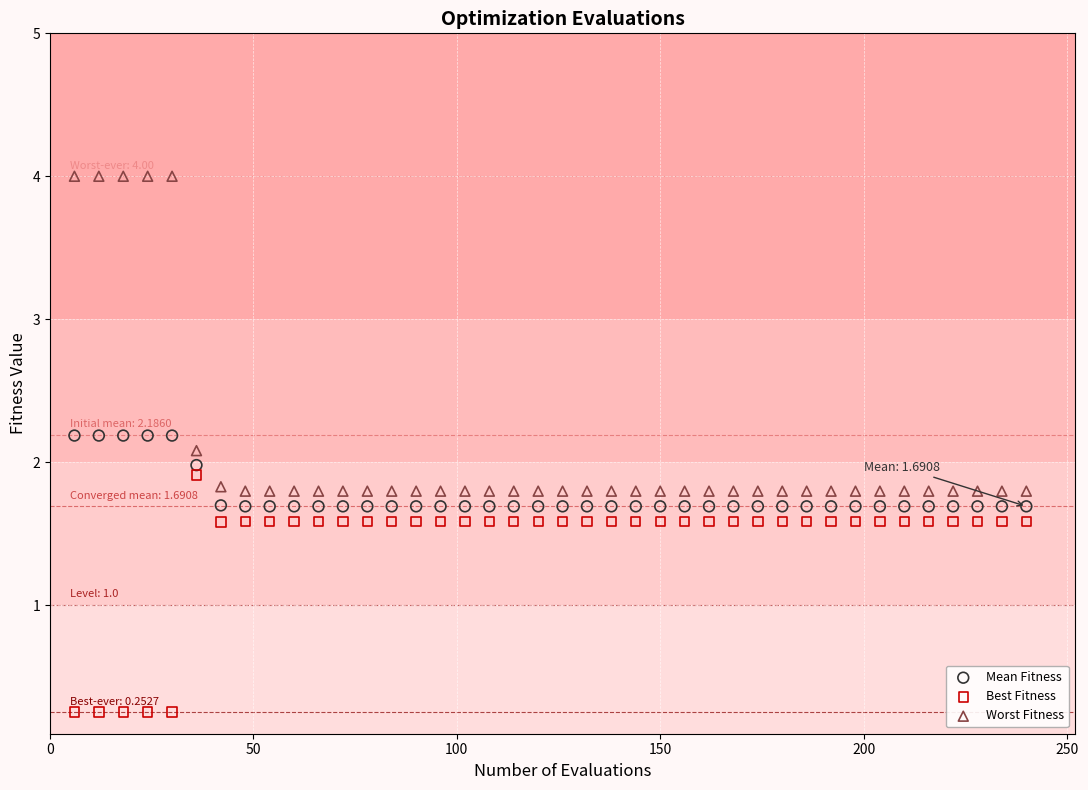

Which series reaches the minimum Y coordinate?

Best Fitness